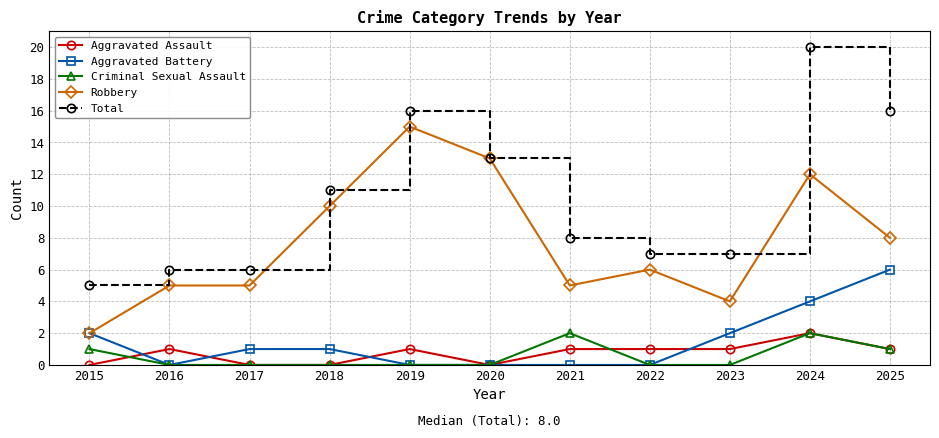

How many lines are shown in the chart?

5